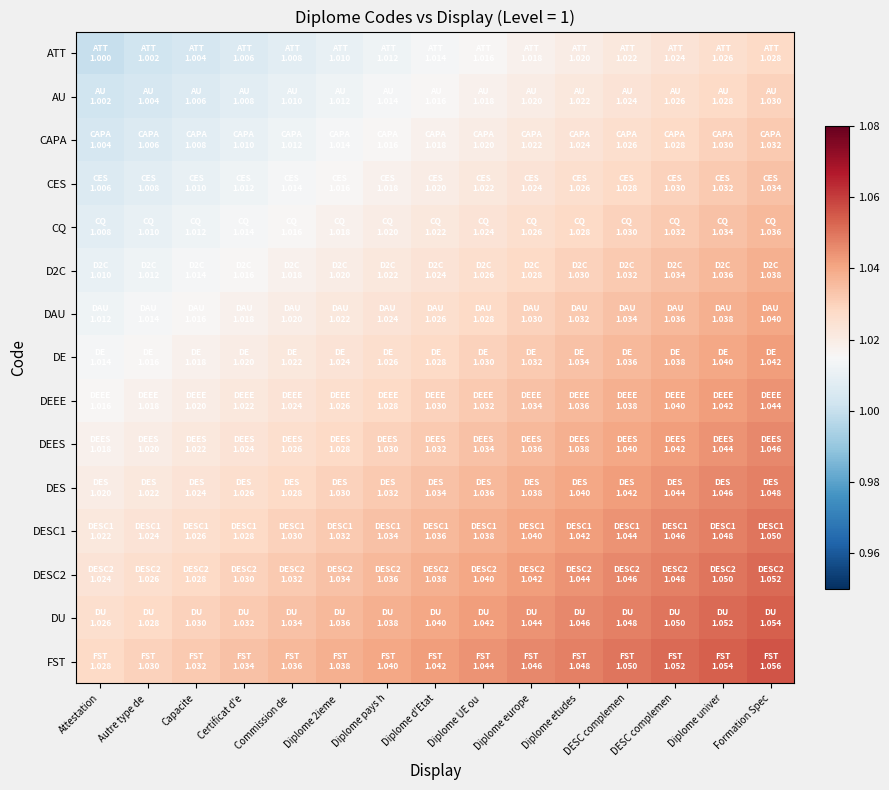

Which series has the largest total across all categories?

FST